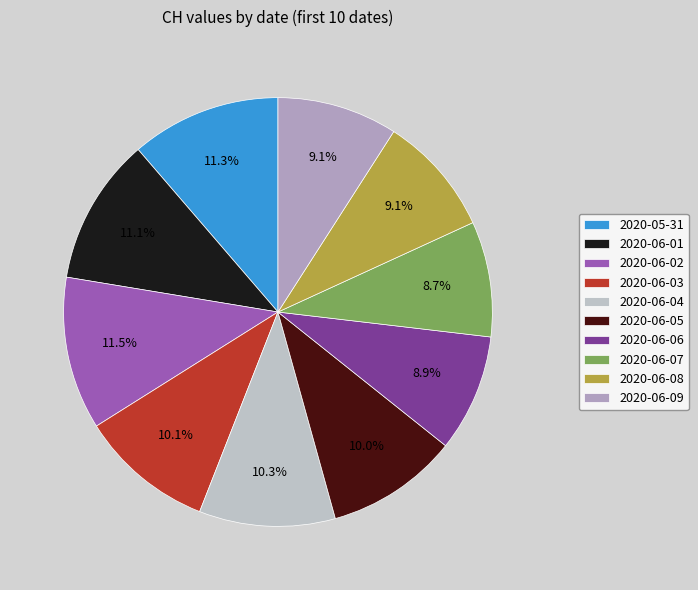

To the nearest percent, what is the difference between the largest and smallest slice percentages?

3%